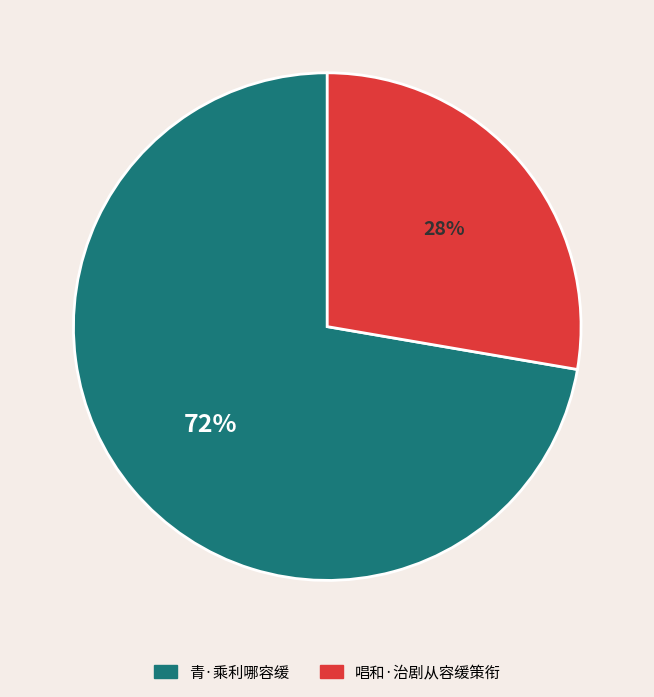

To the nearest percent, what is the combined percentage of 唱和·治剧从容缓策衔 and 青·乘利哪容缓?

100%